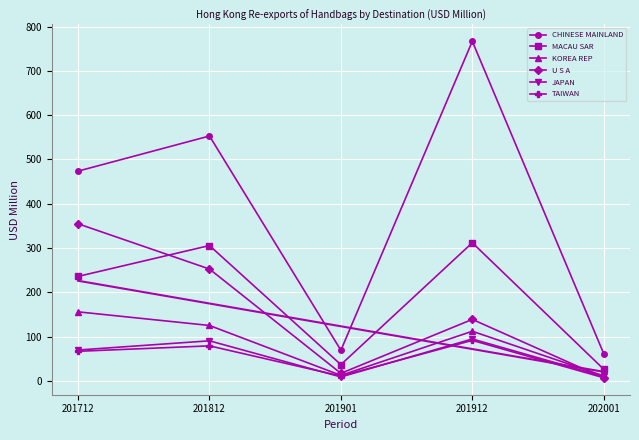

At which label is CHINESE MAINLAND closest to 414?

201712